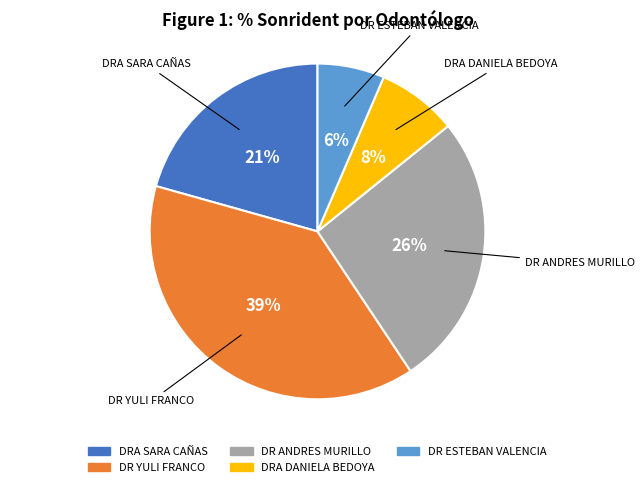

Count the number of slices in the pie.

5